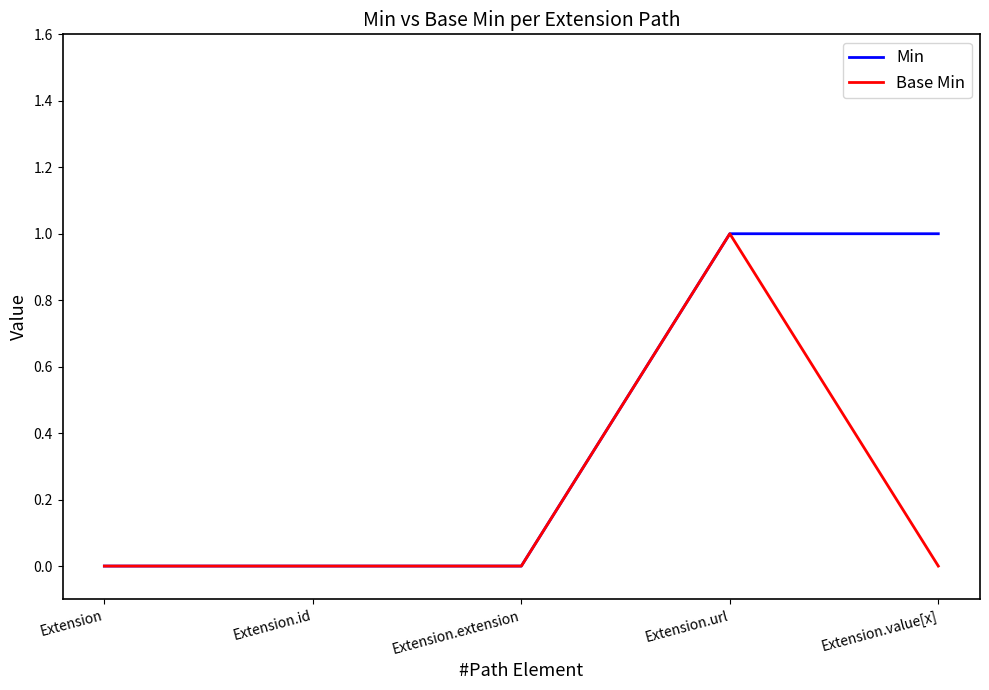

How many distinct data groups are displayed?

2